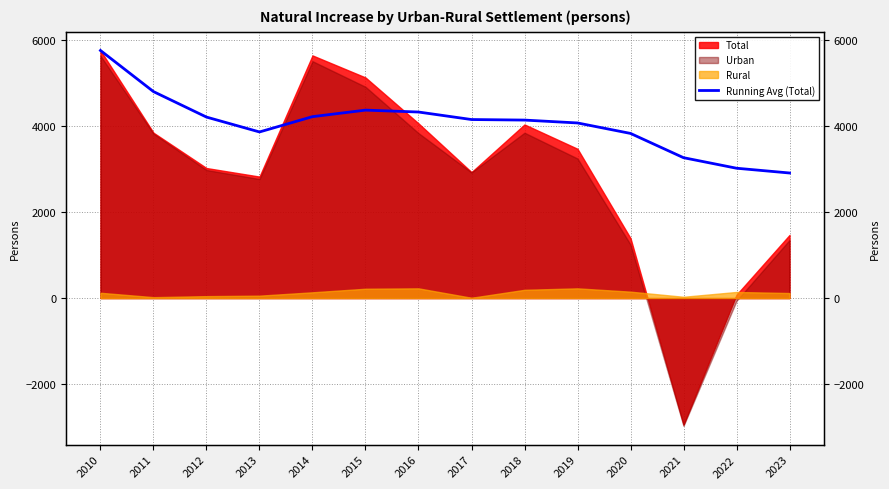

How many interior local valleys (lower than both neighbors) does the data have?

1